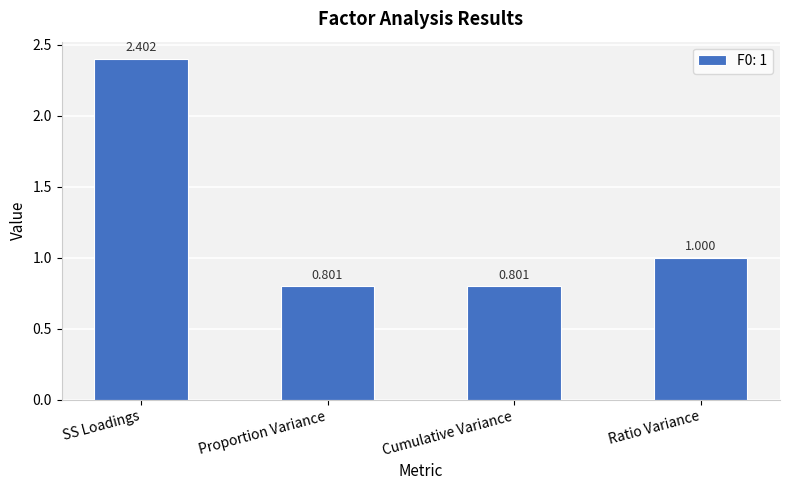

Where does the data first go above 1?

SS Loadings